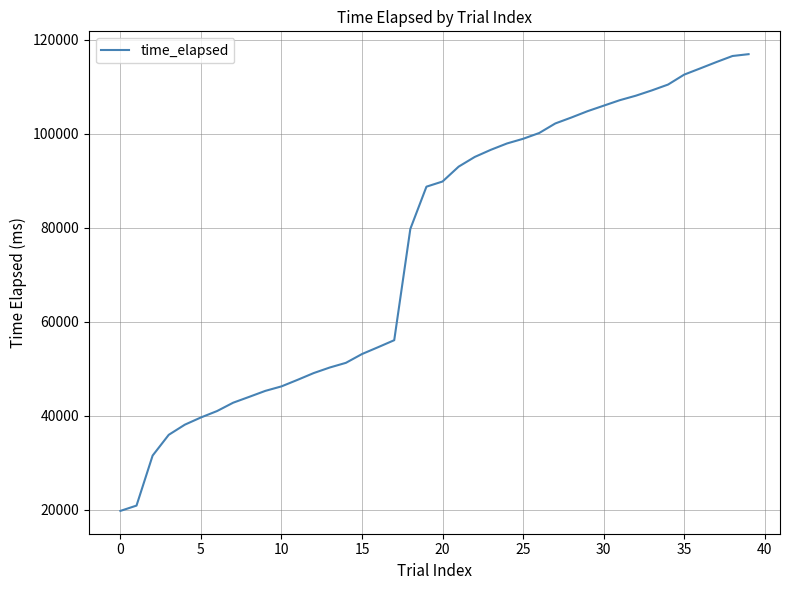

What is the smallest value displayed?

19764